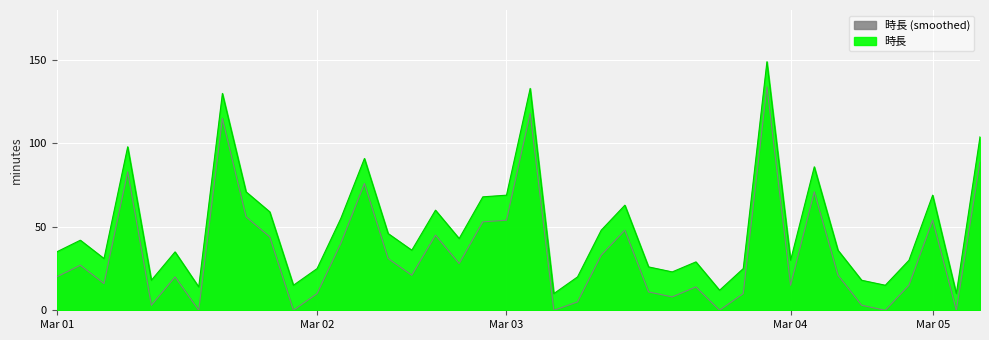

What is the ratio of the value at 2021-03-01 13:15 to the value at 2021-03-03 08:45?

0.5